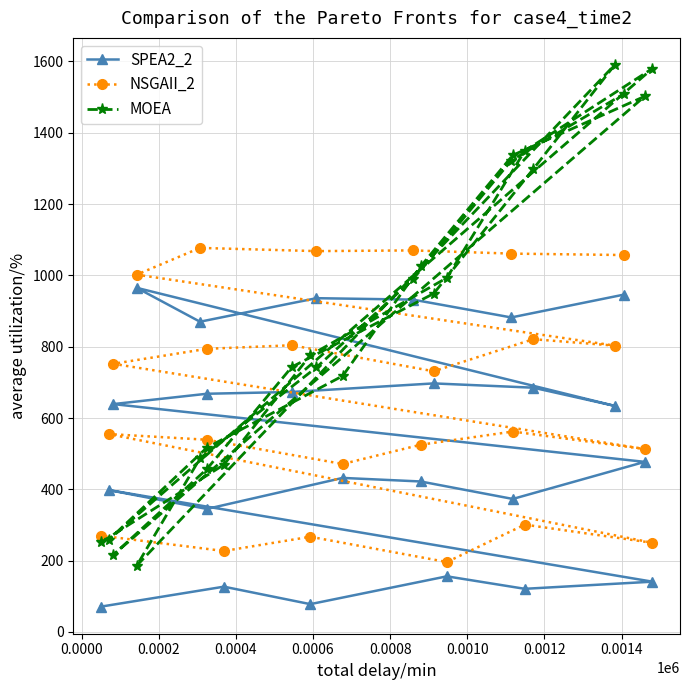

What is the difference between the second highest and minimum values in the SPEA2_2 series?

875